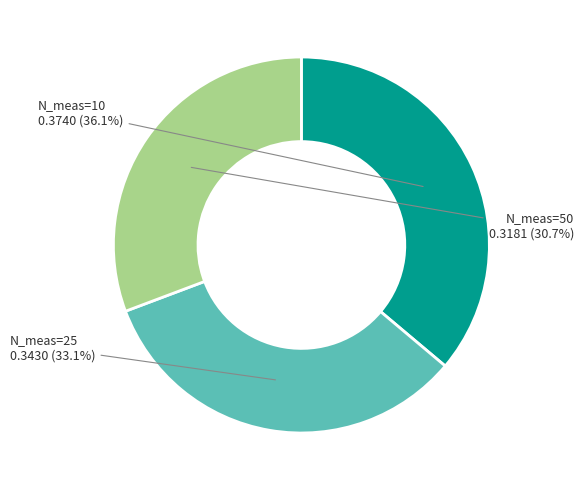

Is there any slice that represents more than half of the pie?

No